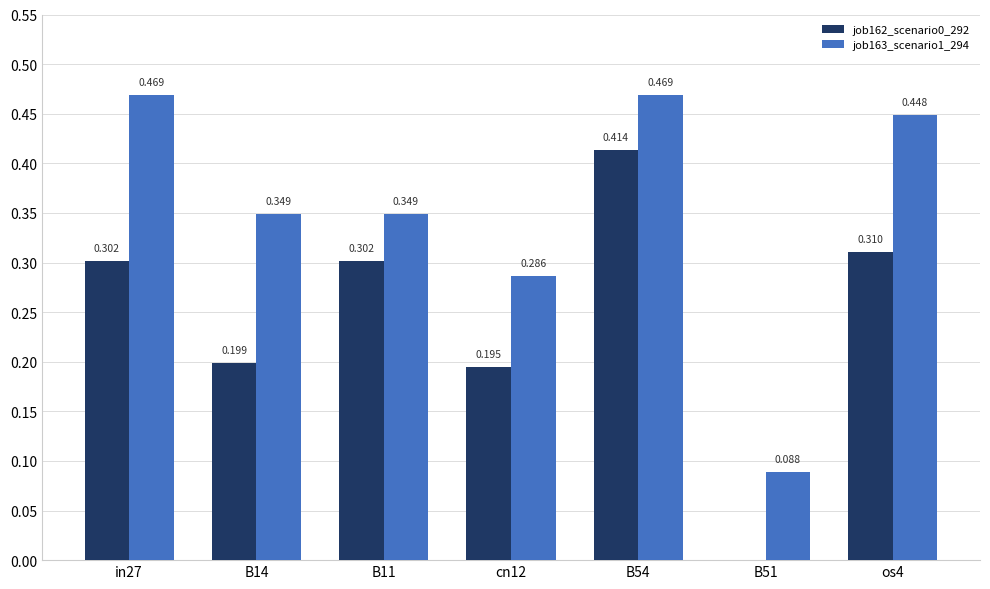

How many data points in job162_scenario0_292 are above 0?

6